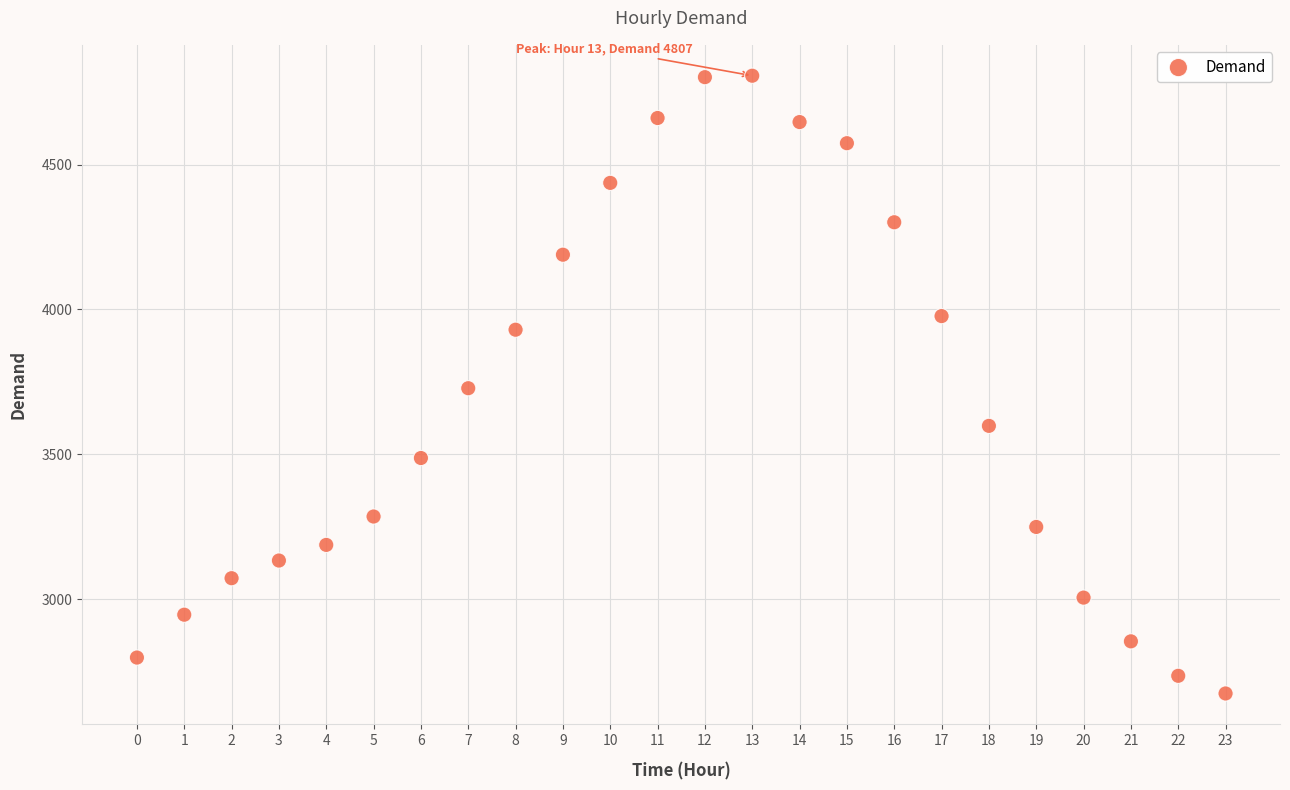

What is the range of Y values (max minus min)?

2133